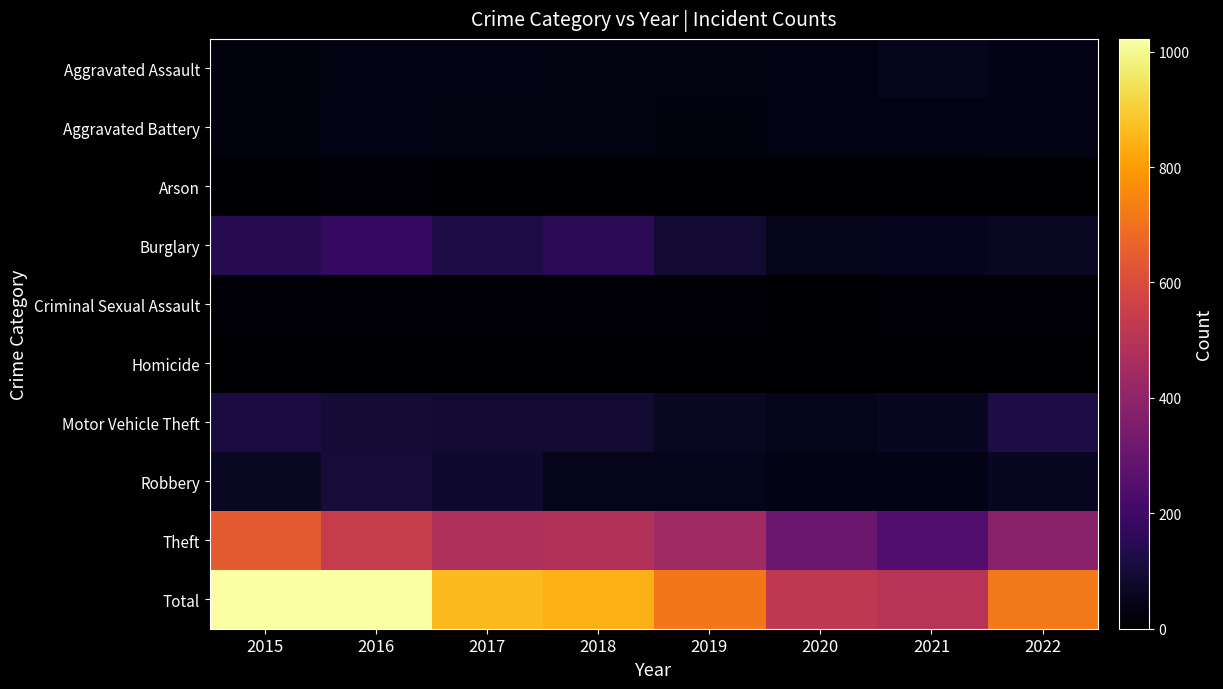

Reading left to right, transcribe all the data shown in this chart.

Aggravated Assault: 2015=25	2016=34	2017=38	2018=30	2019=28	2020=33	2021=48	2022=41
Aggravated Battery: 2015=25	2016=43	2017=29	2018=28	2019=24	2020=33	2021=34	2022=37
Arson: 2015=4	2016=15	2017=6	2018=2	2019=2	2020=1	2021=3	2022=3
Burglary: 2015=140	2016=175	2017=120	2018=152	2019=91	2020=44	2021=53	2022=64
Criminal Sexual Assault: 2015=8	2016=10	2017=9	2018=12	2019=13	2020=7	2021=10	2022=8
Homicide: 2015=0	2016=5	2017=1	2018=0	2019=1	2020=1	2021=2	2022=3
Motor Vehicle Theft: 2015=115	2016=98	2017=91	2018=88	2019=66	2020=48	2021=63	2022=122
Robbery: 2015=64	2016=101	2017=85	2018=49	2019=50	2020=43	2021=40	2022=62
Theft: 2015=641	2016=540	2017=482	2018=485	2019=443	2020=310	2021=248	2022=381
Total: 2015=1022	2016=1021	2017=861	2018=846	2019=718	2020=520	2021=501	2022=721